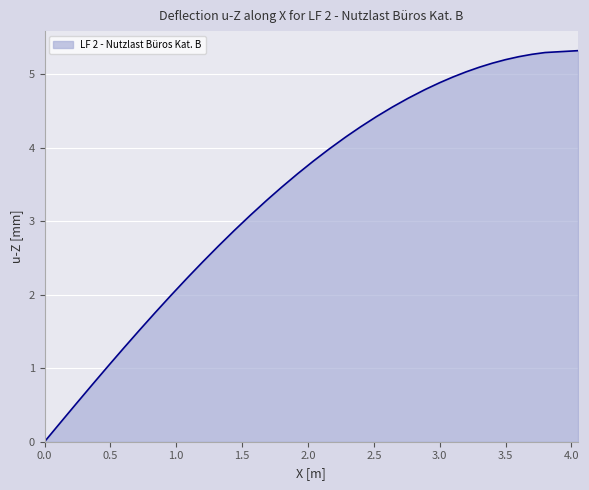

What is the difference between the maximum and minimum values?

5.3